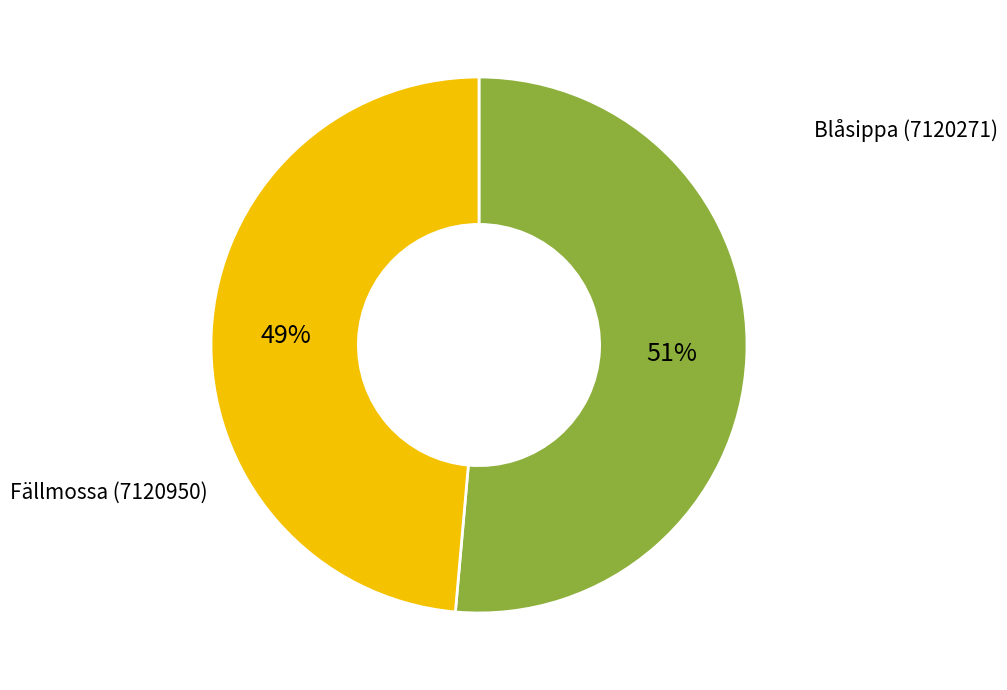

To the nearest percent, what is the average slice percentage?

50%